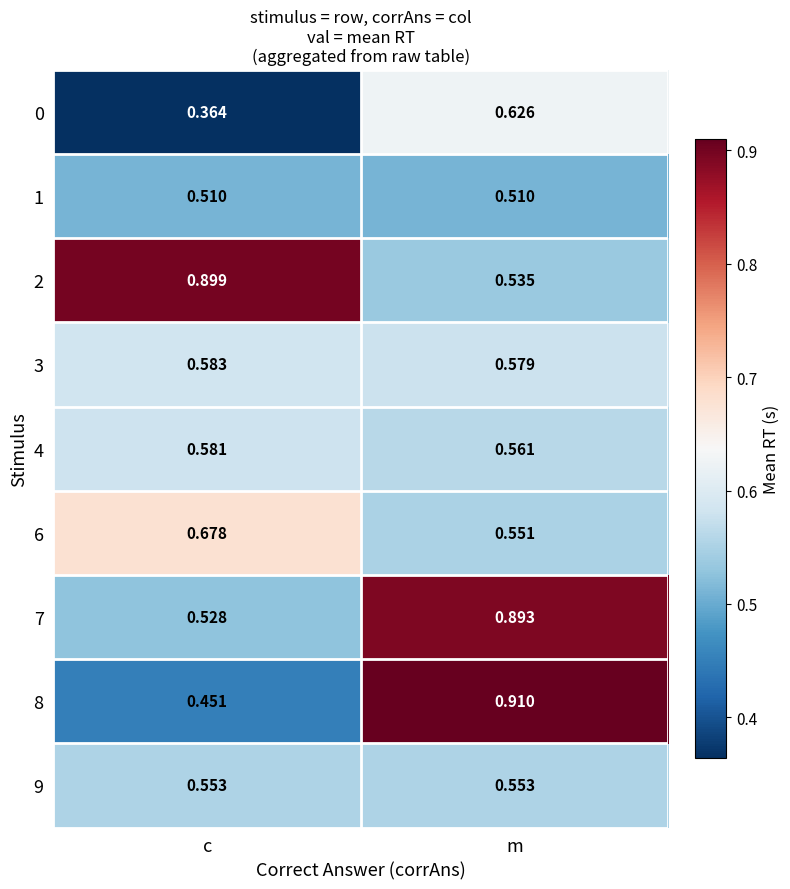

At which label is 2 closest to 0?

m